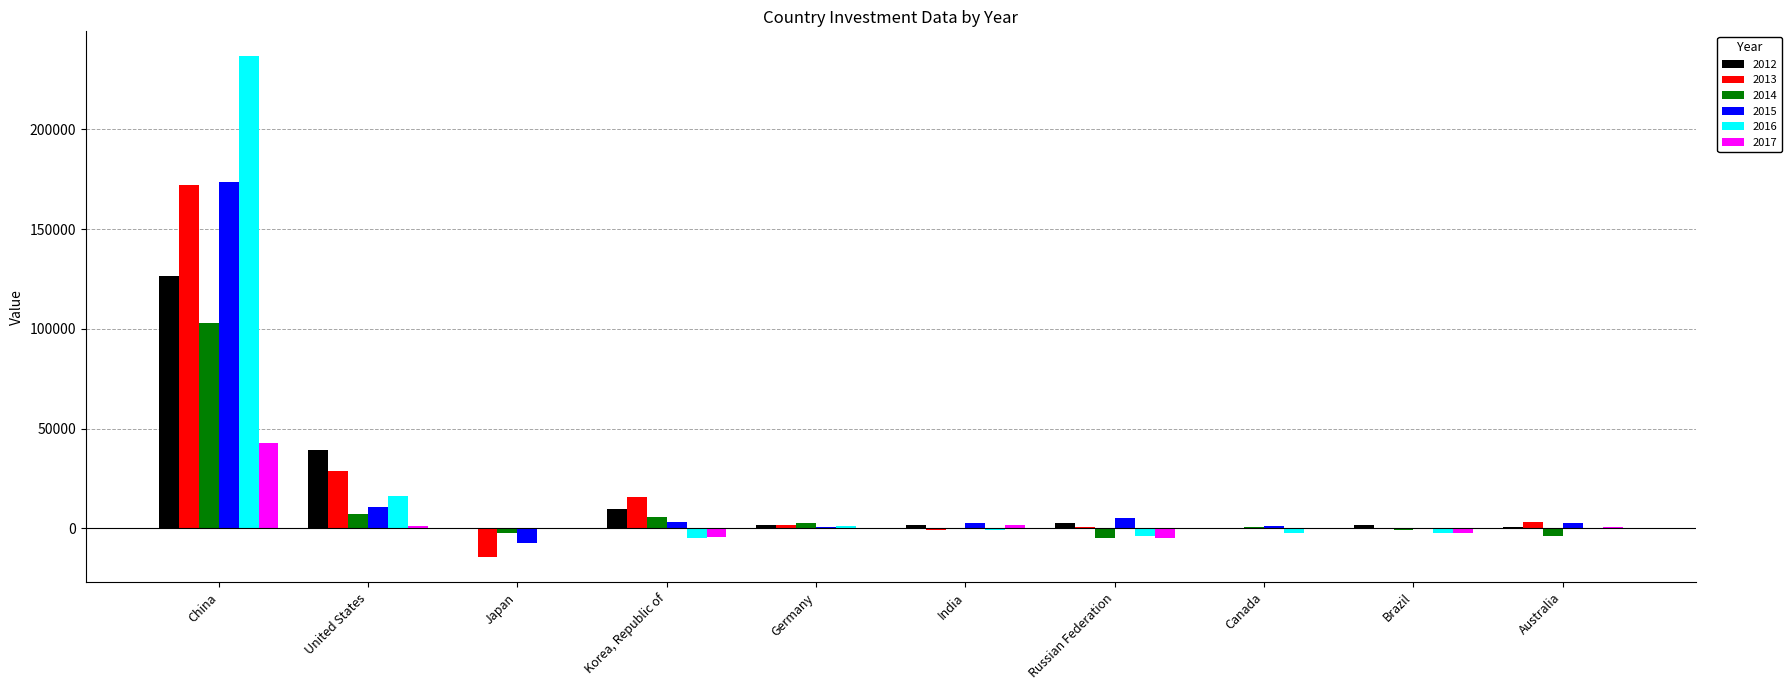

Is it true that 2014 equals 62042 at China?

False